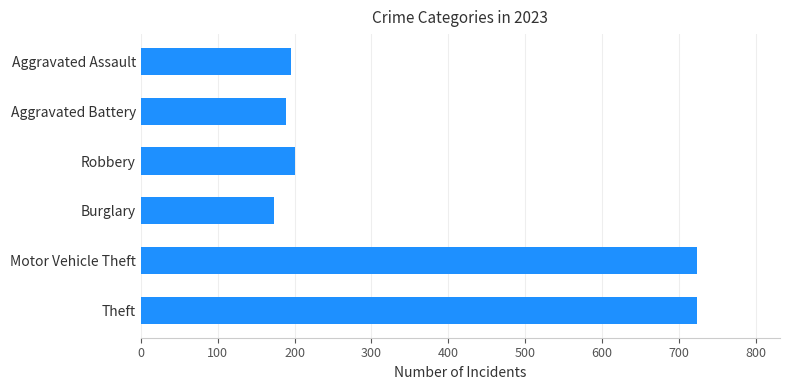

What is the approximate value at Burglary, to the nearest 50?

150